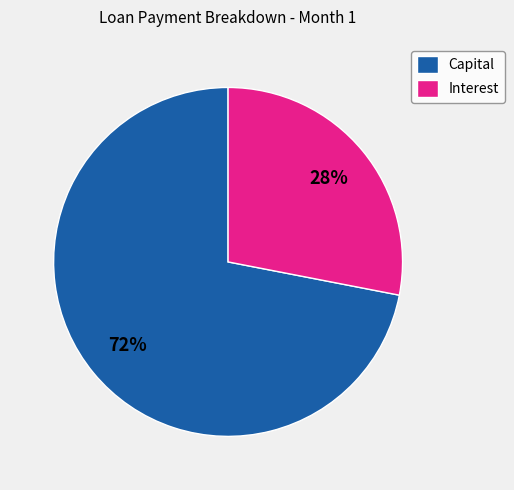

Do Interest and Capital together represent more than half of the pie?

Yes